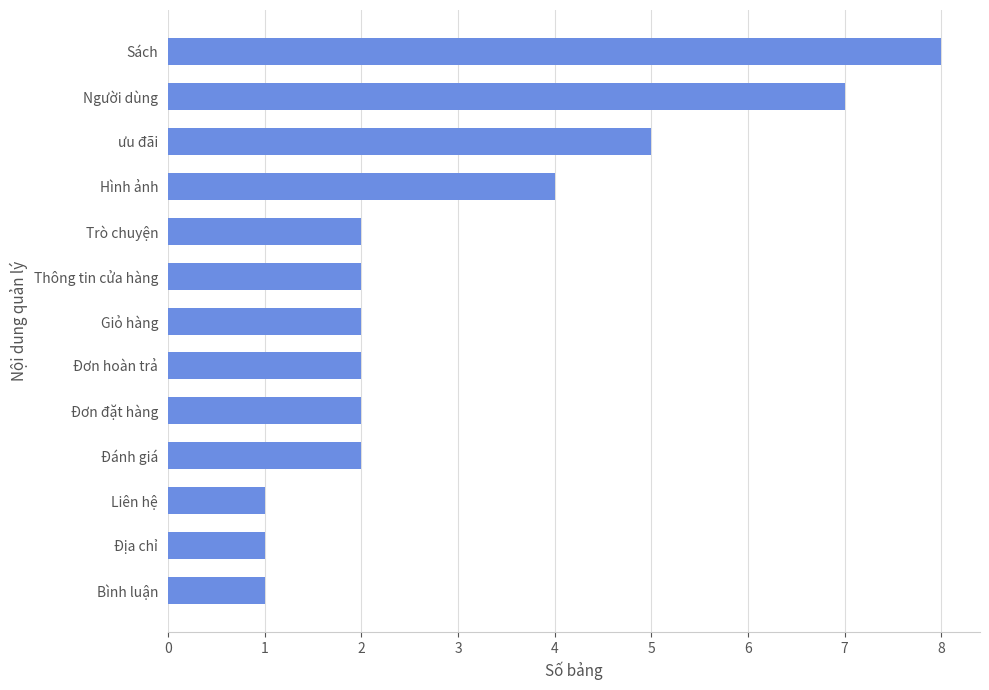

What is the change in value from Trò chuyện to Người dùng?

+5